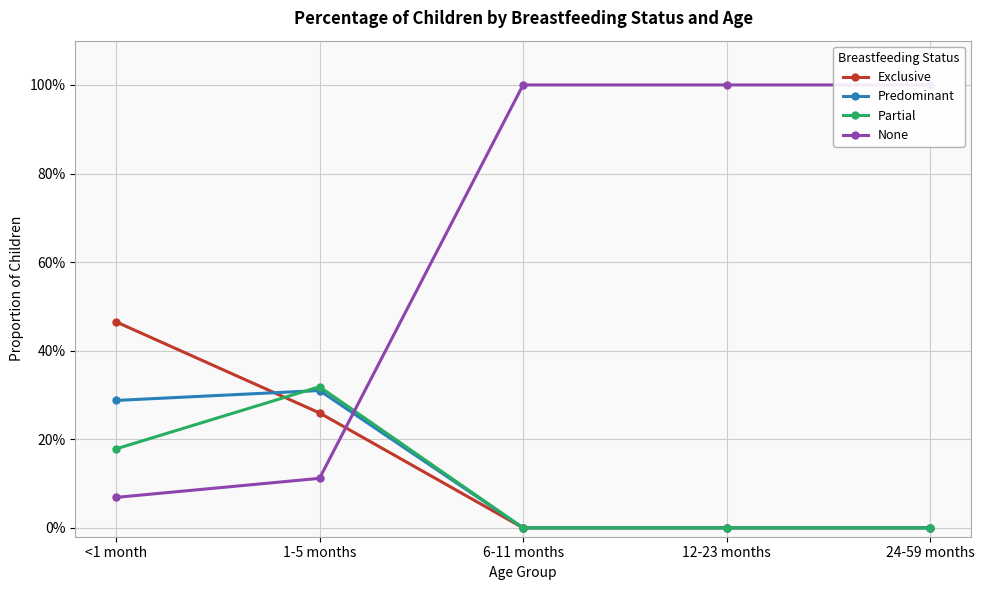

The value of Partial at 1-5 months is 0.3. True or false?

True